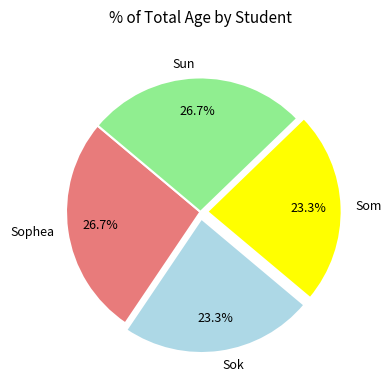

Count the number of slices in the pie.

4